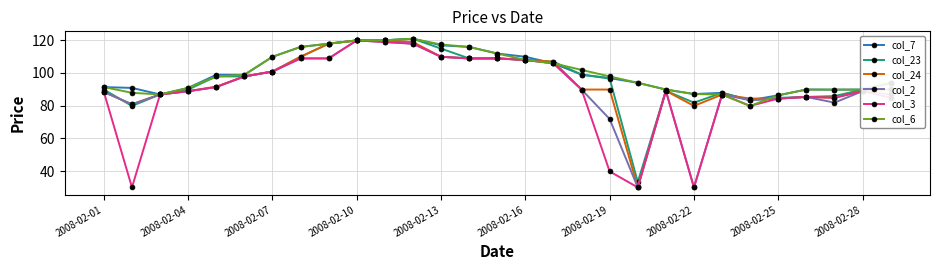

True or false: col_24 has more than 0 points higher than both neighbors.

True